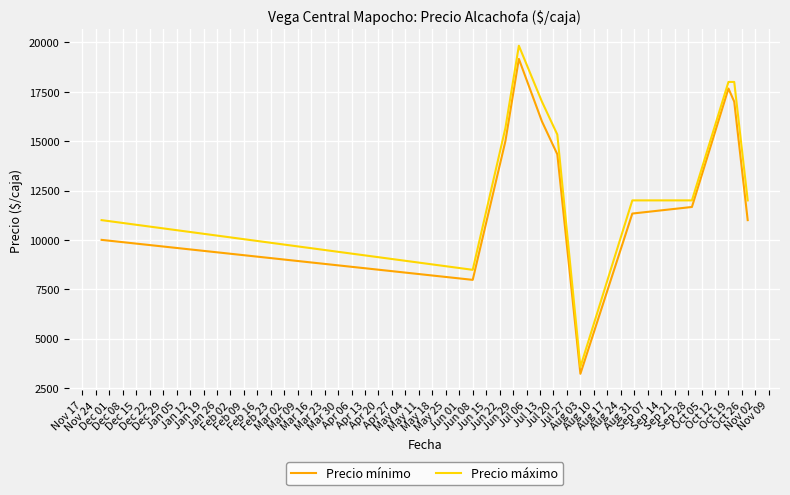

Which series has the widest spread of values?

Precio máximo